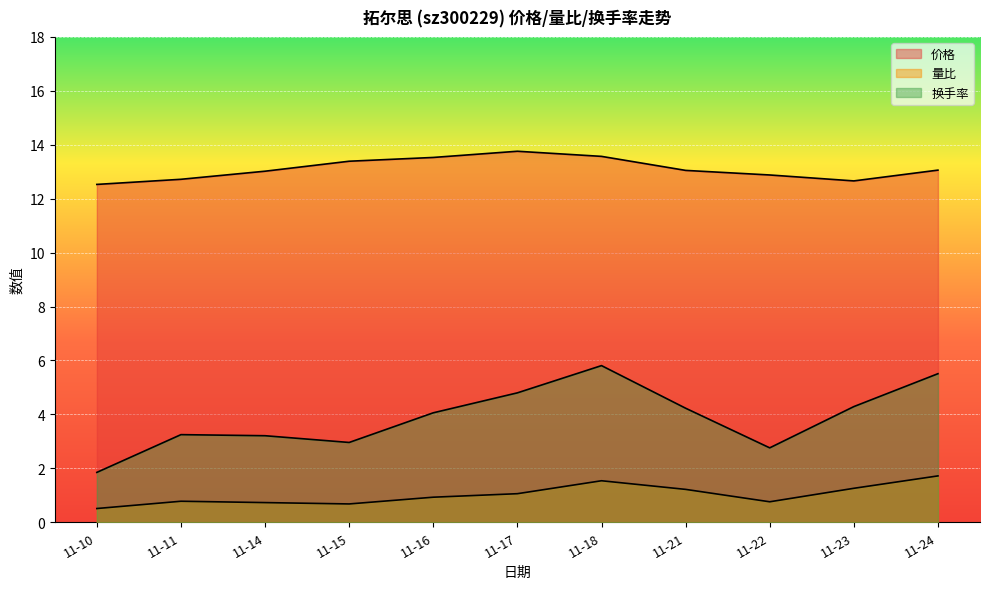

How many values in the 价格 series are below 13?

4